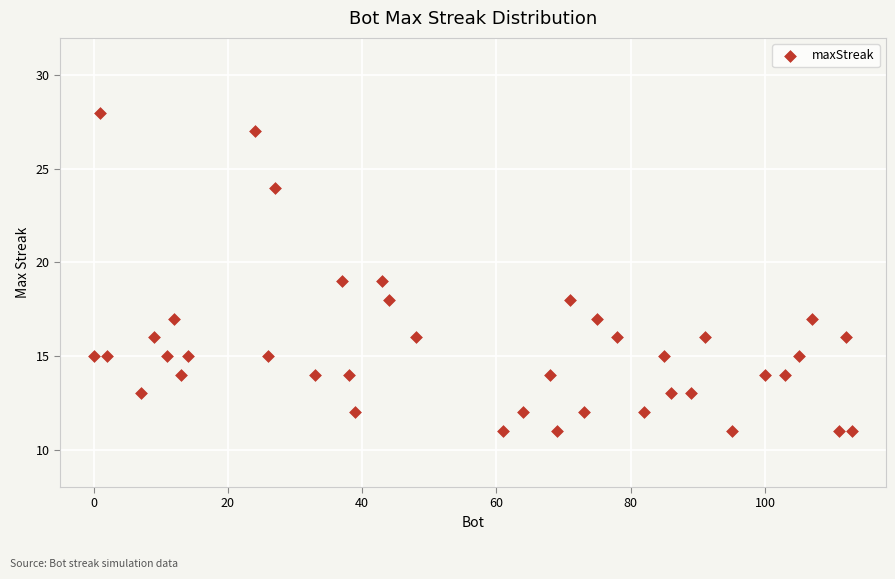

What is the range of Y values (max minus min)?

17